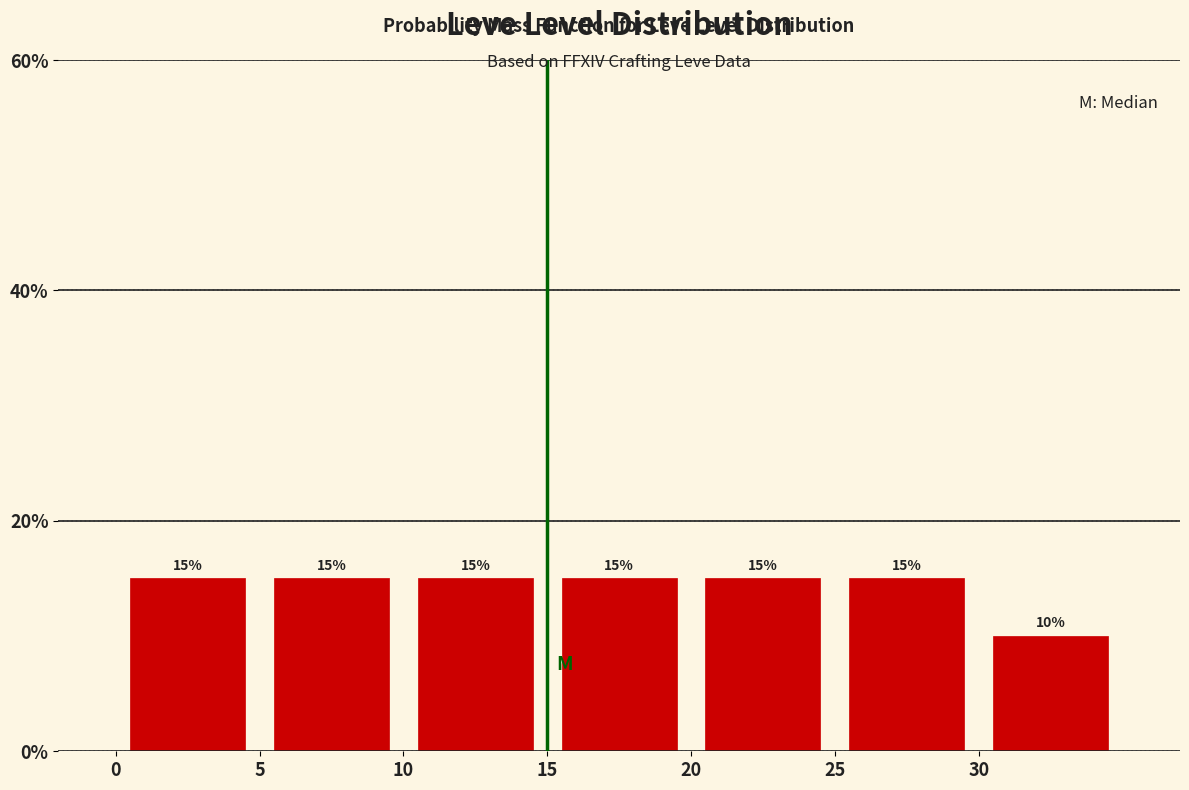

Reading left to right, list every bar in this chart as the range it spans on the x-axis followed by its height.

0 to 5: 15
5 to 10: 15
10 to 15: 15
15 to 20: 15
20 to 25: 15
25 to 30: 15
30 to 35: 10